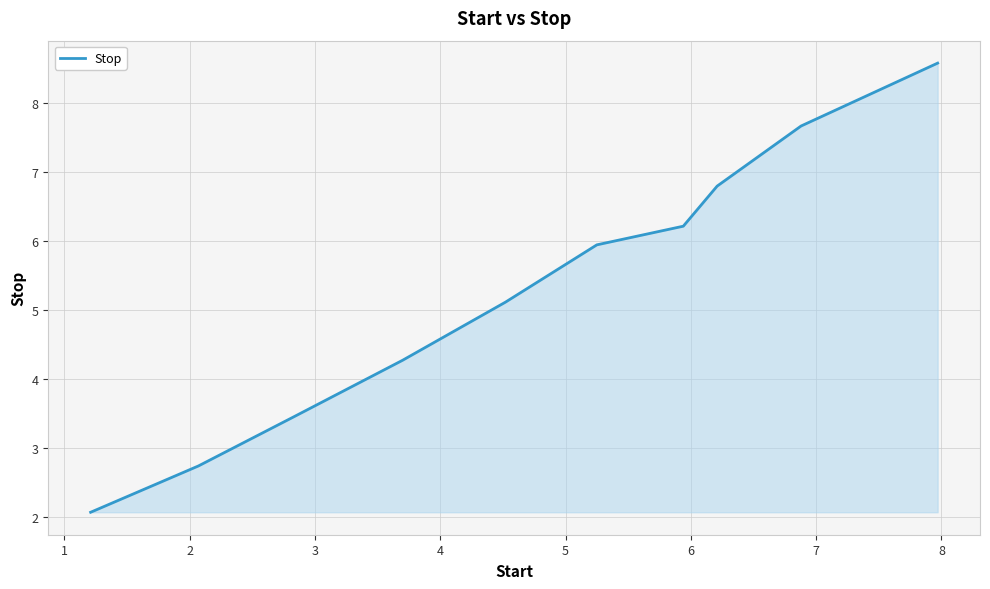

What is the minimum value shown in the chart?

2.1